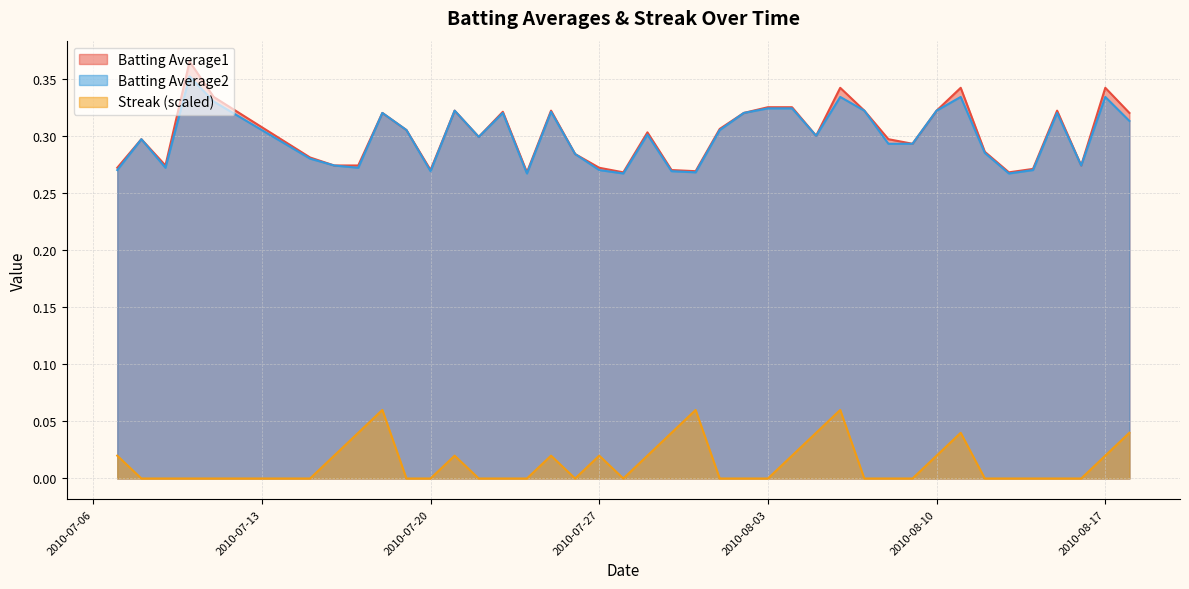

What is the sum of all Batting Average1 values?

12.0